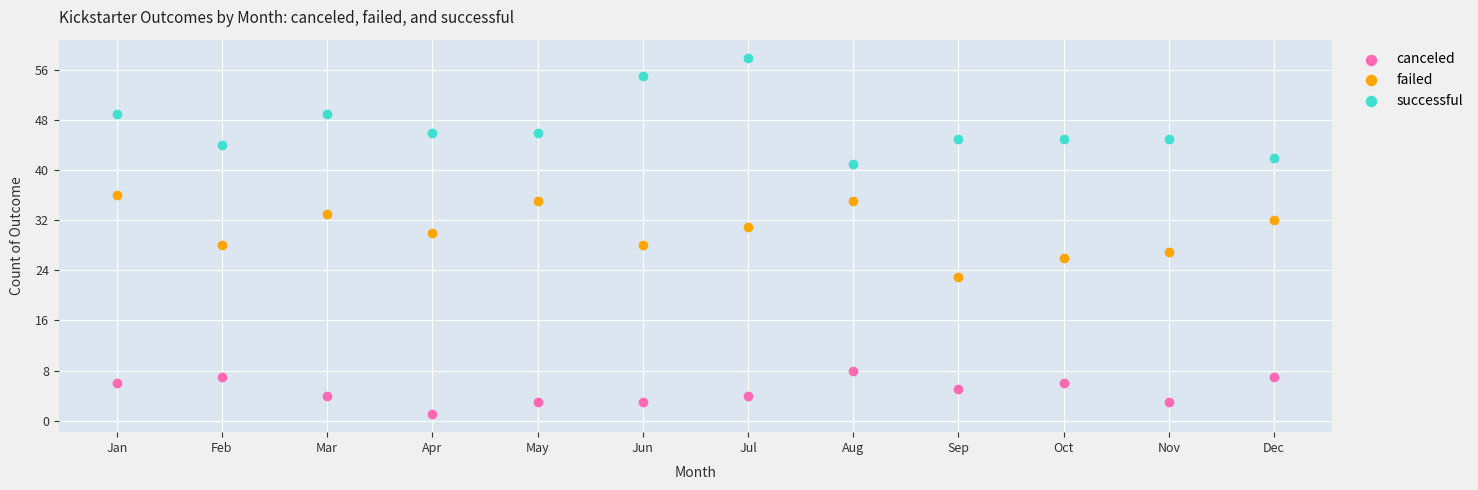

Which series contains the lowest Y value?

canceled